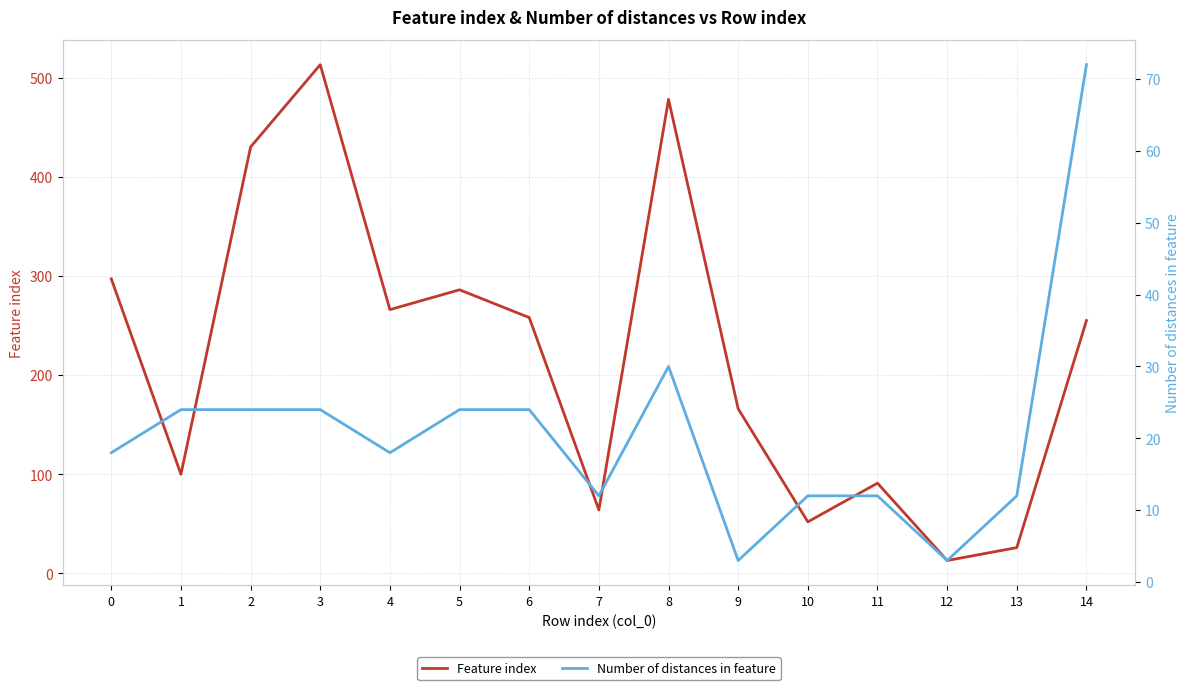

Rank the series by their average value, from lowest to highest.

Number of distances in feature, Feature index